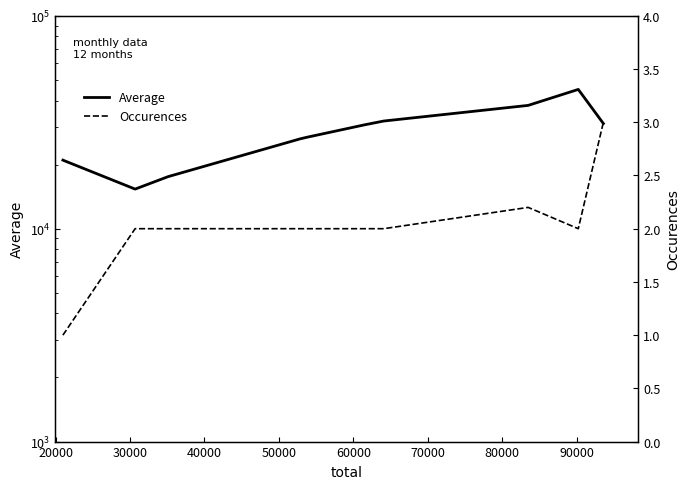

What is the minimum value shown in the chart?

1.0